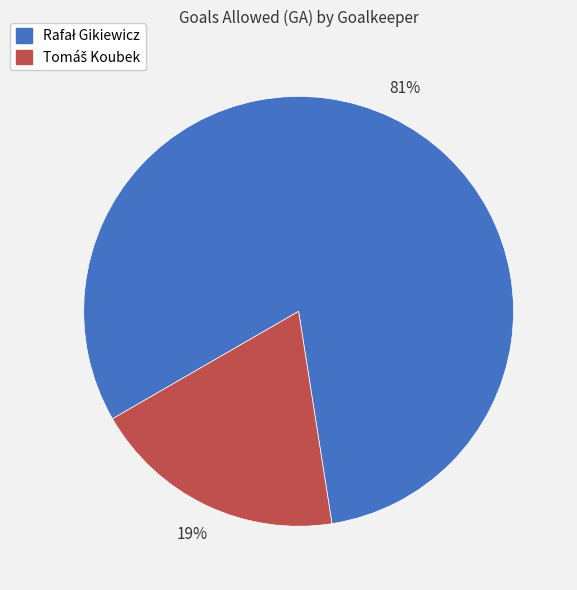

Is there any slice that represents more than half of the pie?

Yes